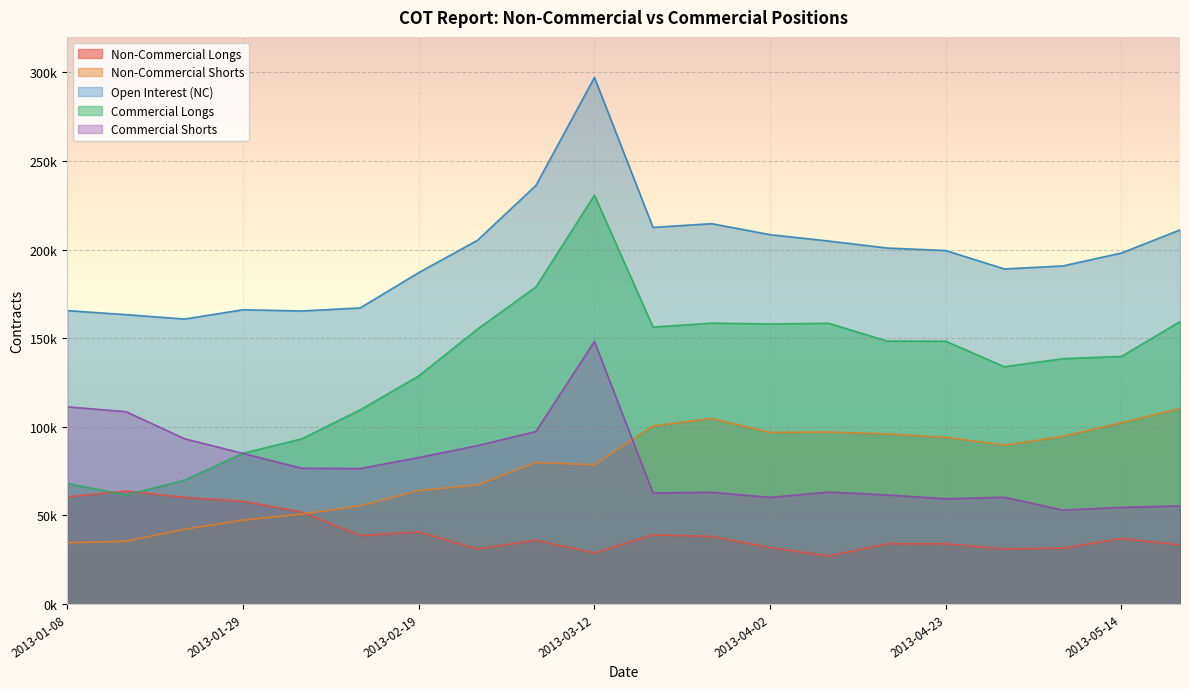

Is it true that Non-Commercial Shorts equals 67445 at 2013-05-14?

False